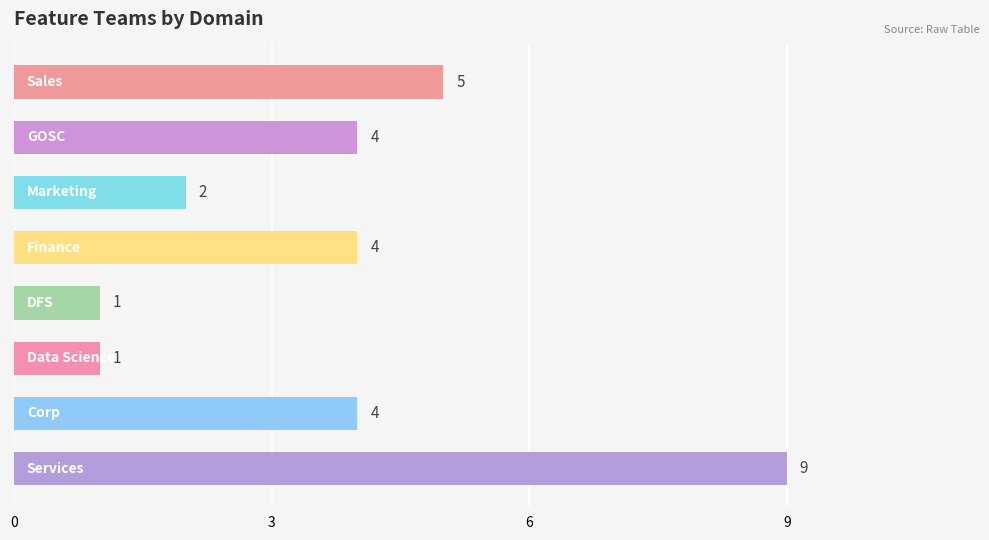

What is the difference between the maximum and minimum values?

8